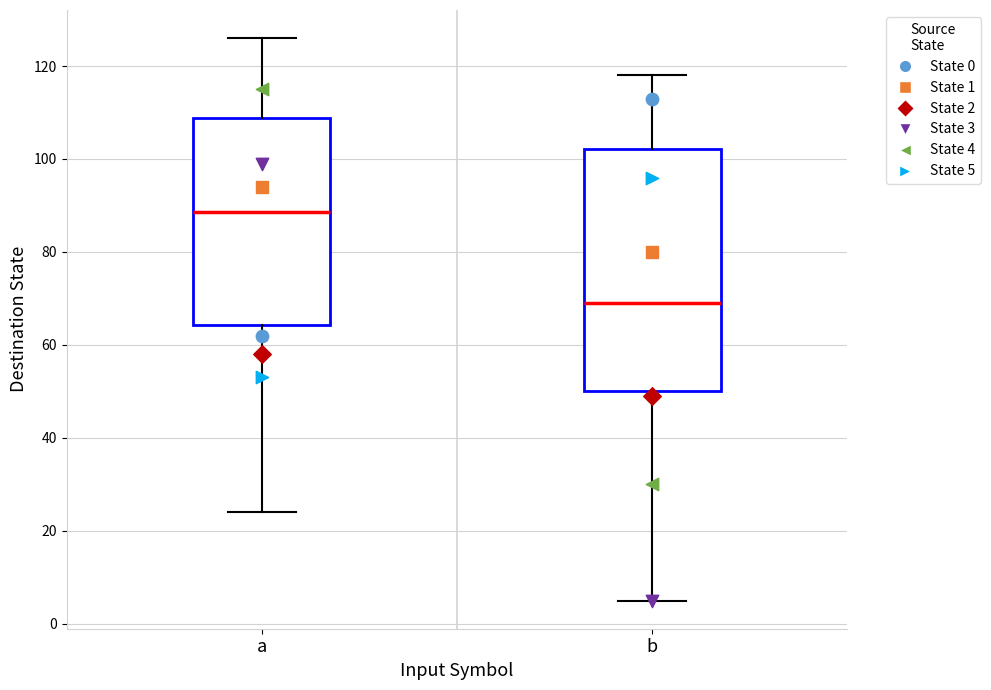

Reading left to right, transcribe this box plot: for each box, give where its median line is, the range the box spans, and where its two whiskers end, as read against the y-axis. The values are not printed on the chart, so give them approximately, as read against the axis.

a: median 88, box 64 to 108, whiskers 24 to 126
b: median 70, box 50 to 102, whiskers 6 to 118